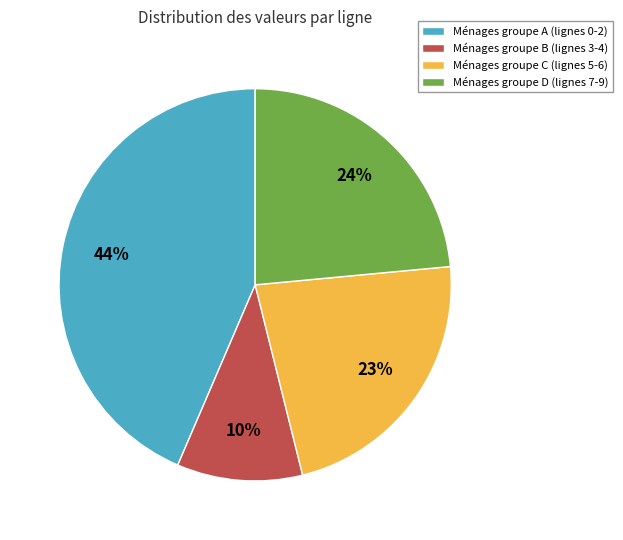

To the nearest percent, what is the combined percentage of Ménages groupe D (lignes 7-9) and Ménages groupe B (lignes 3-4)?

34%